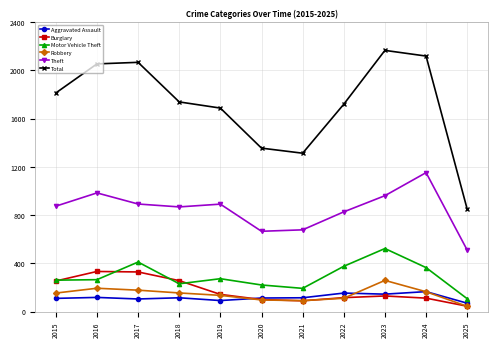

True or false: Robbery and Aggravated Assault intersect in this chart.

True